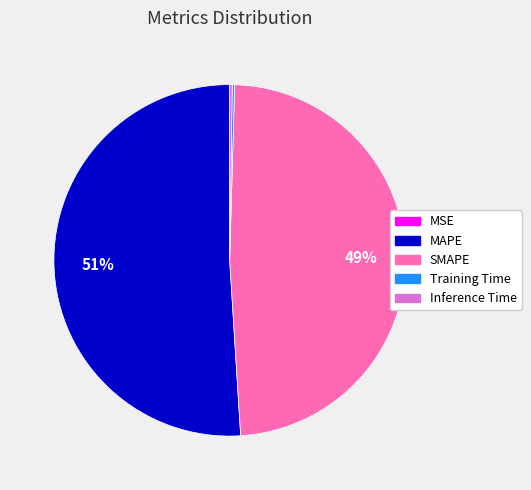

Which category has the biggest portion of the pie?

MAPE